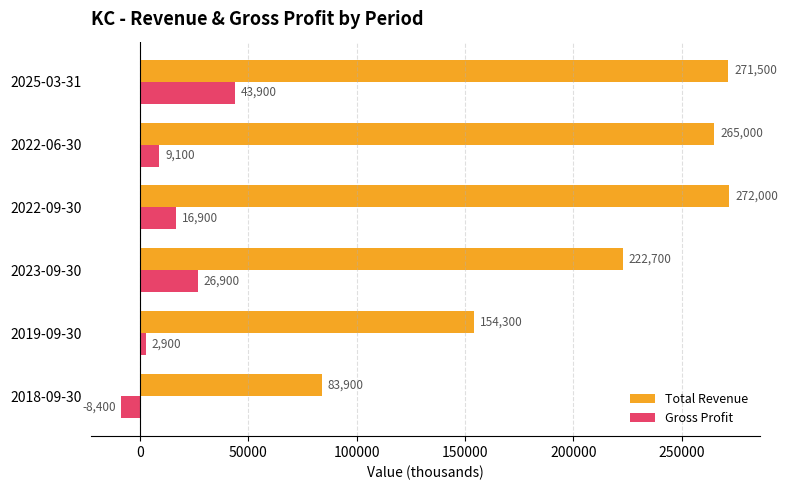

At which category does the chart reach its minimum across all series?

2018-09-30